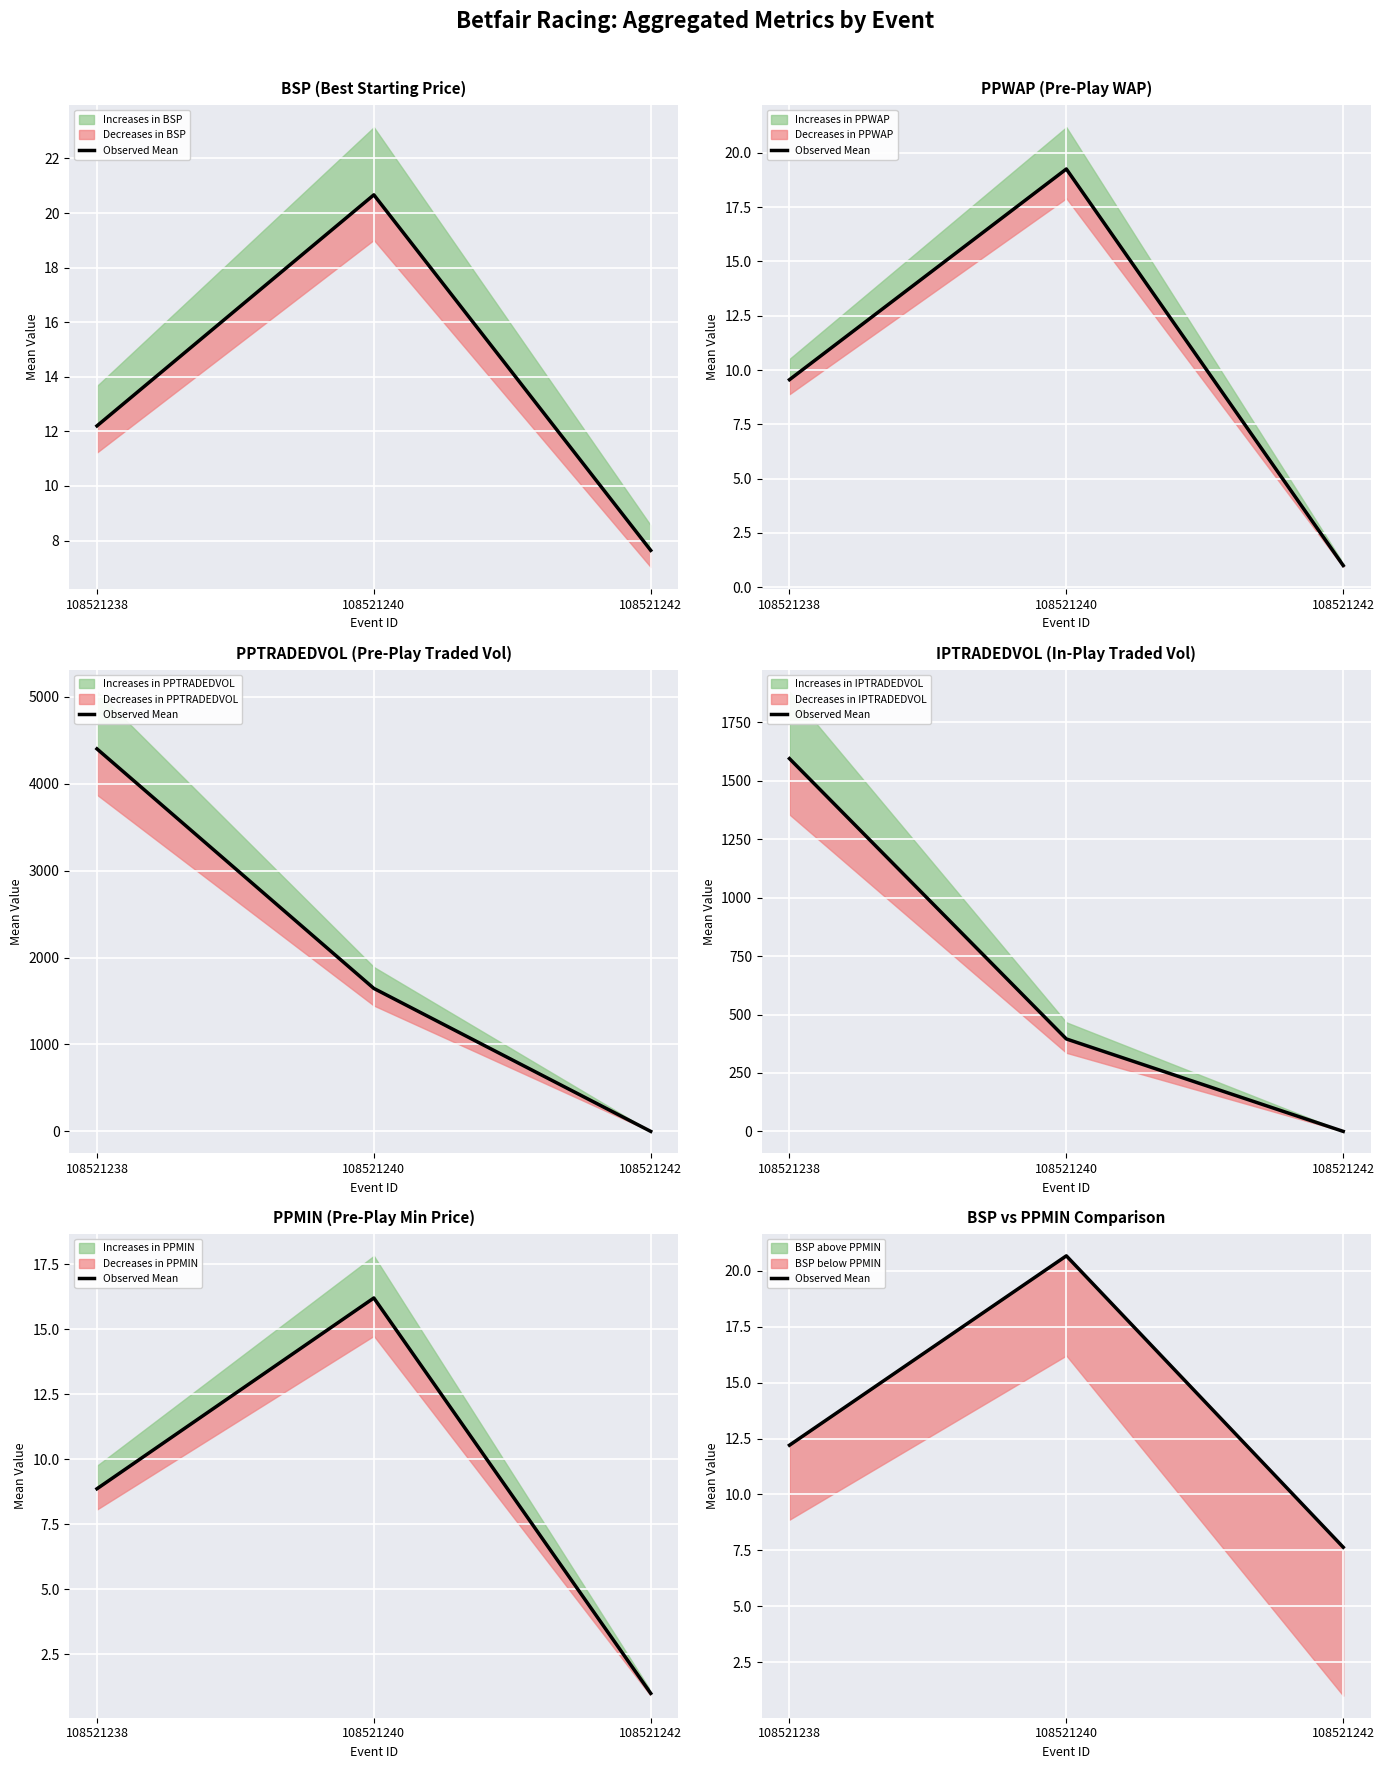

Is it true that the value at 108521240 is 27.9?

False